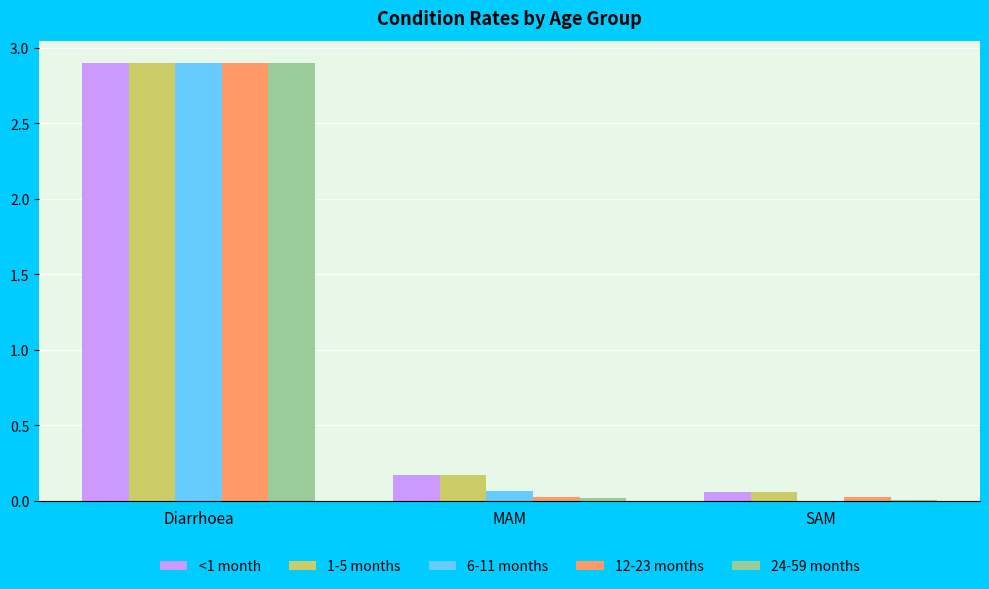

At which category does the chart reach its peak across all series?

Diarrhoea